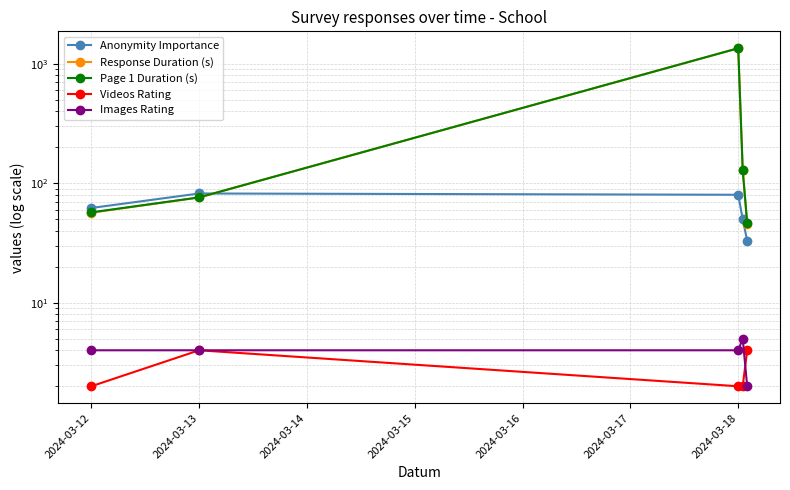

Where does the Response Duration (s) series first go above 75?

2024-03-13